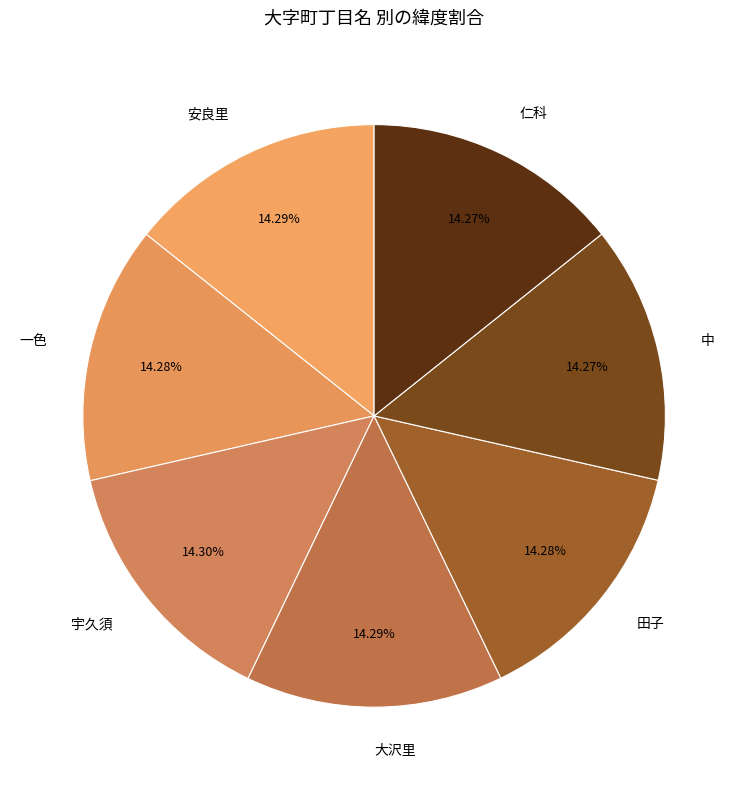

Is it true that 一色 is 14% of the pie?

True